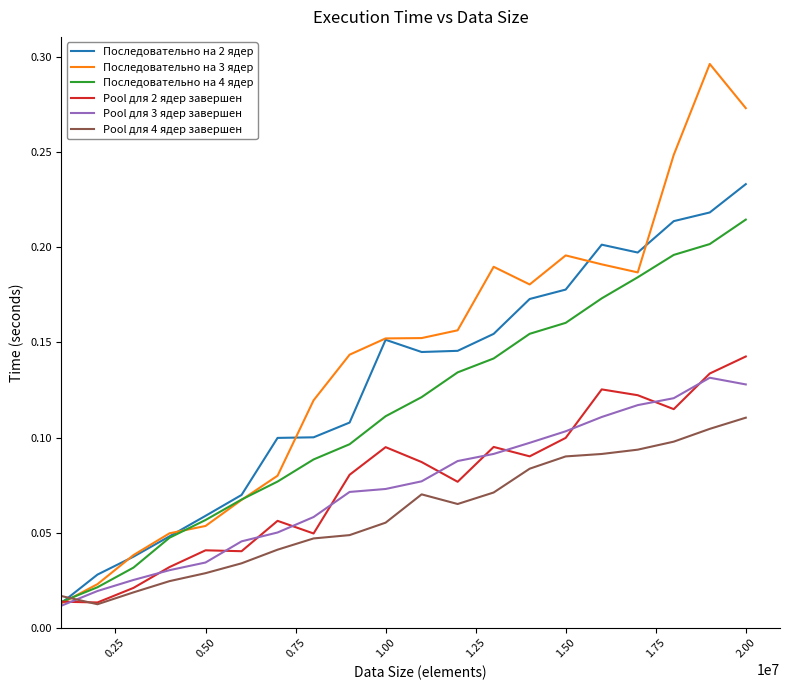

How many intersections are there between Последовательно на 3 ядер and Pool для 4 ядер завершен?

1